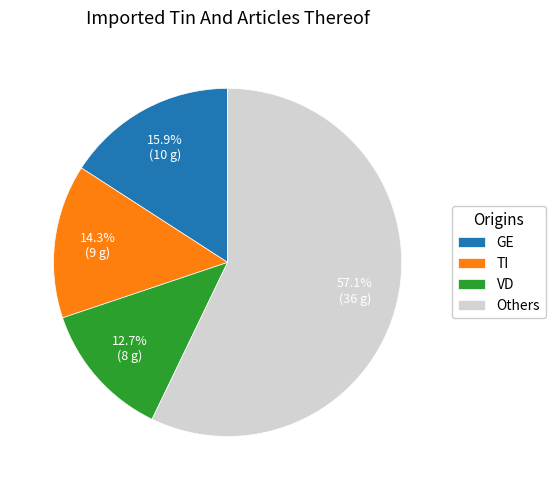

Is there a majority slice in this chart?

Yes